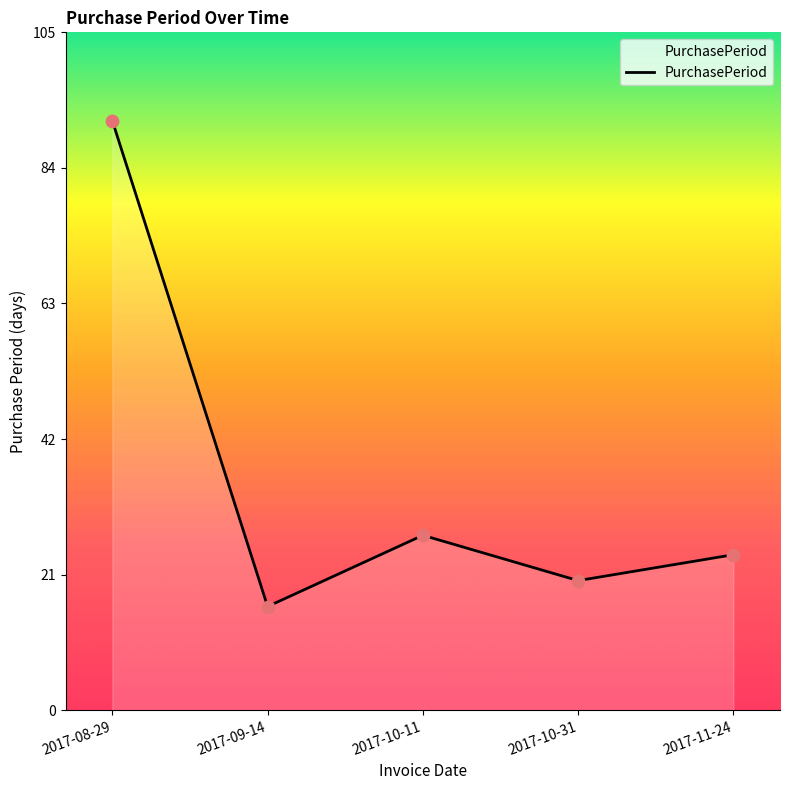

Approximately how many times larger is the value at 2017-08-29 compared to 2017-09-14?

5.7